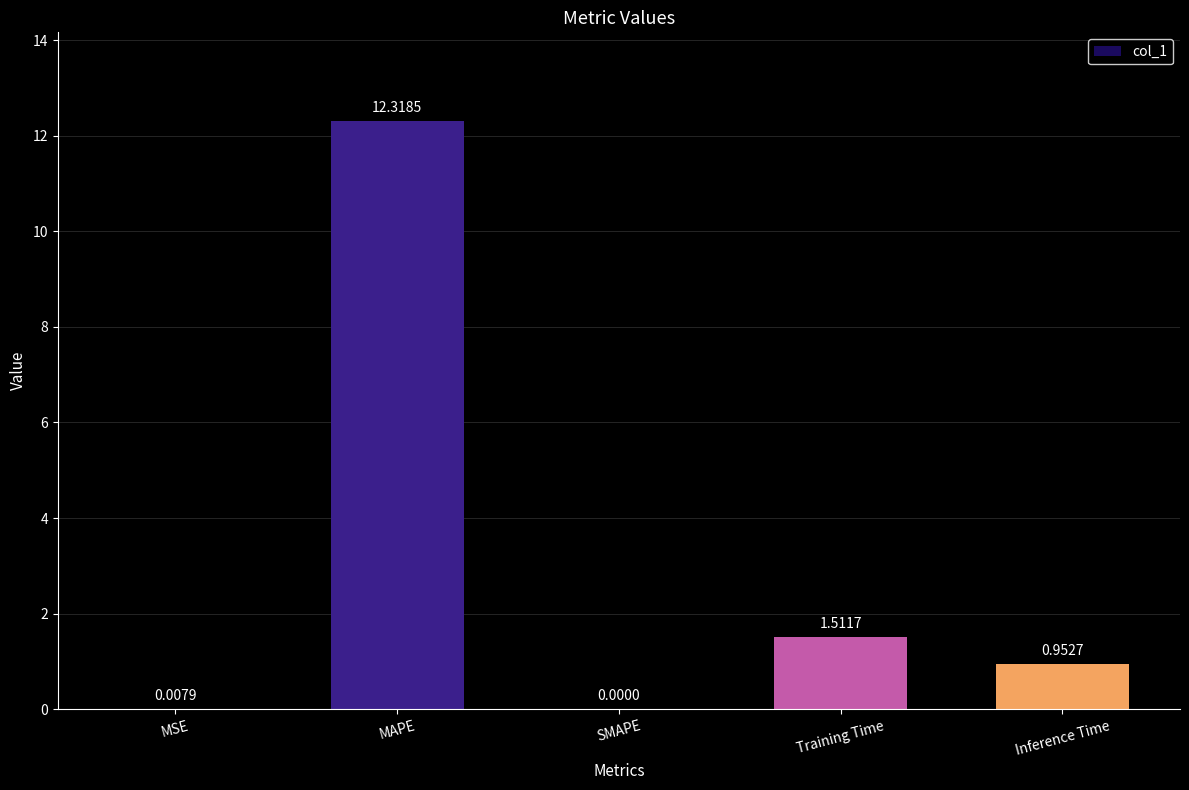

What is the change in value from Training Time to Inference Time?

-0.6